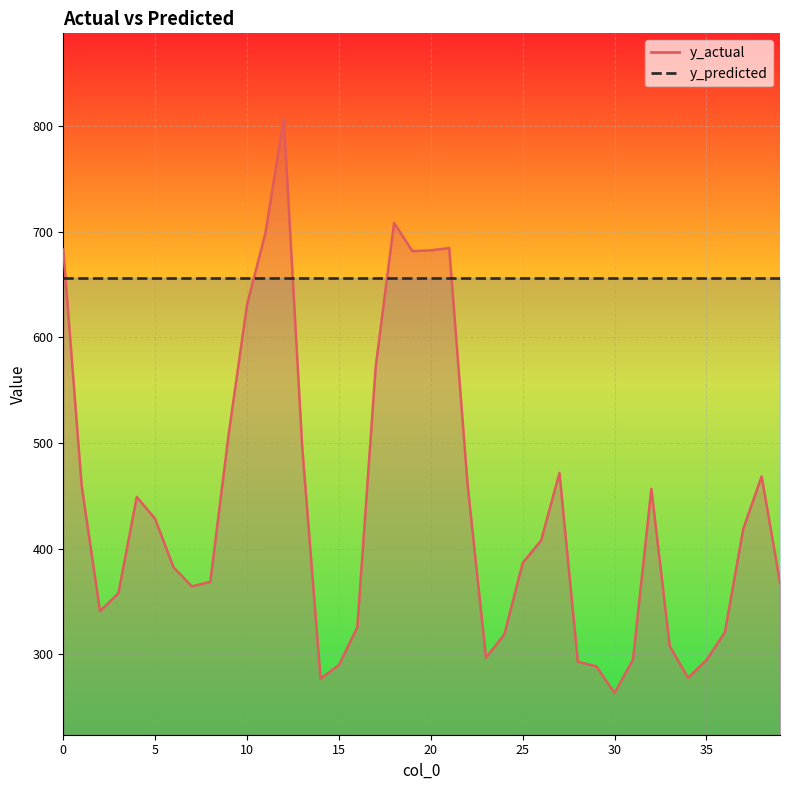

What is the change in value from 6 to 24?

-63.5